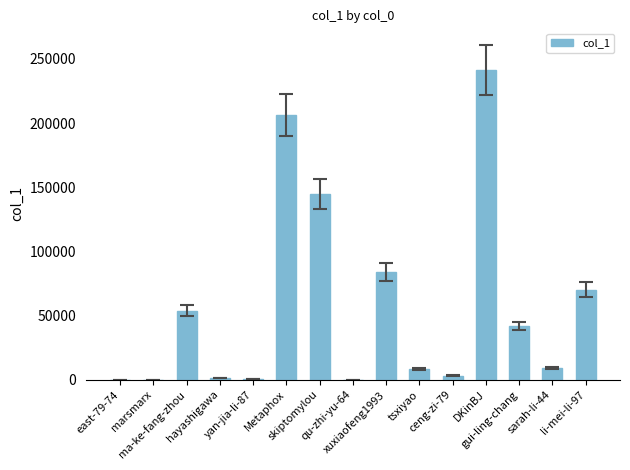

What is the greatest value displayed?

241472